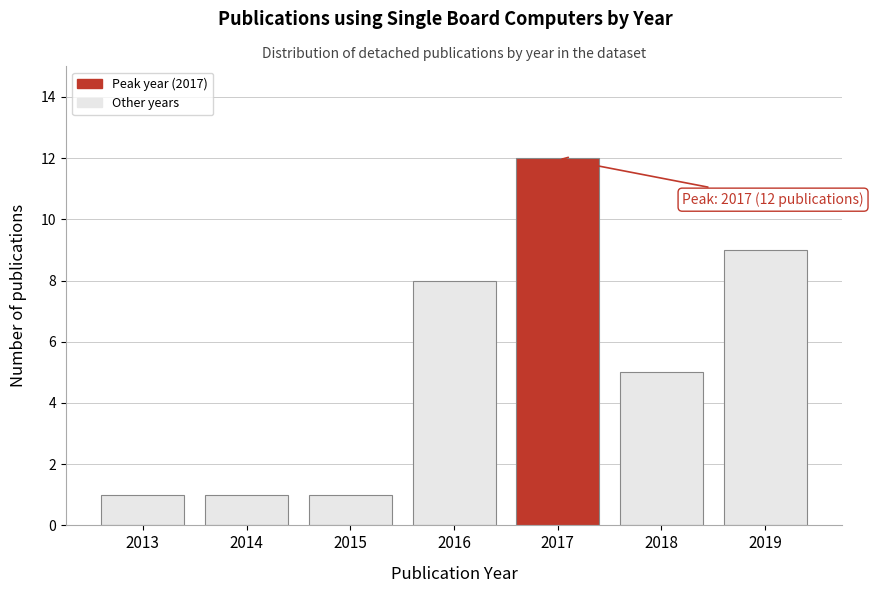

Reading left to right, extract all data points from this chart.

2013=1	2014=1	2015=1	2016=8	2017=12	2018=5	2019=9